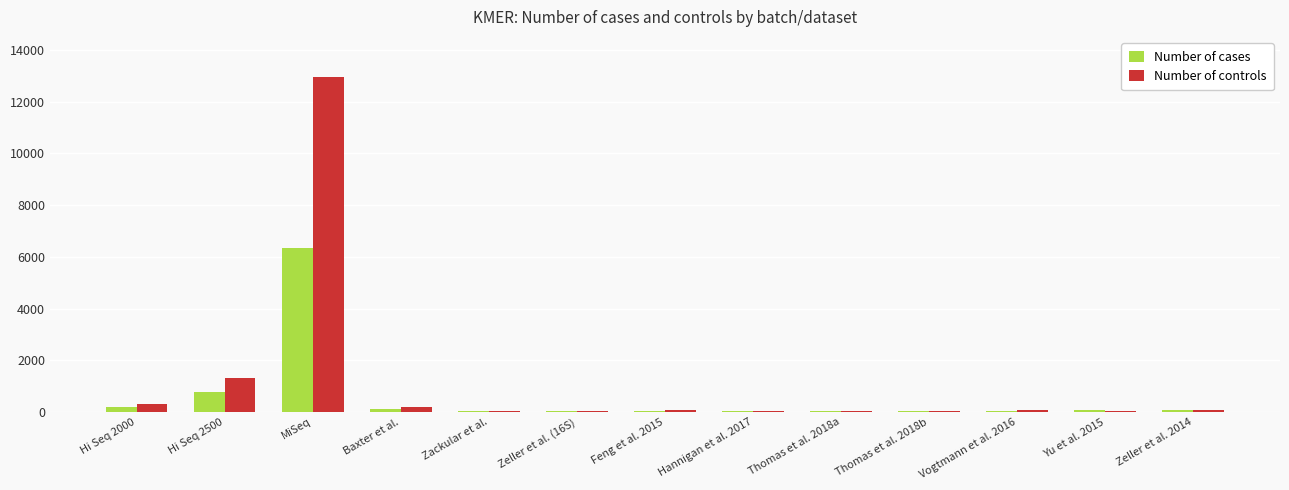

Between Hi Seq 2500 and Zeller et al. 2014, which series saw the biggest shift?

Number of controls